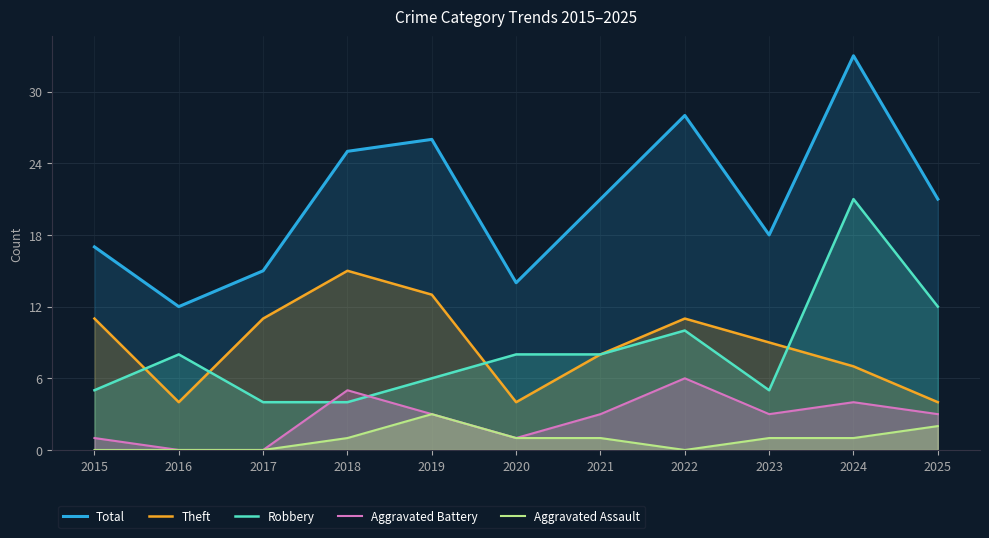

What is the minimum value for Theft?

4